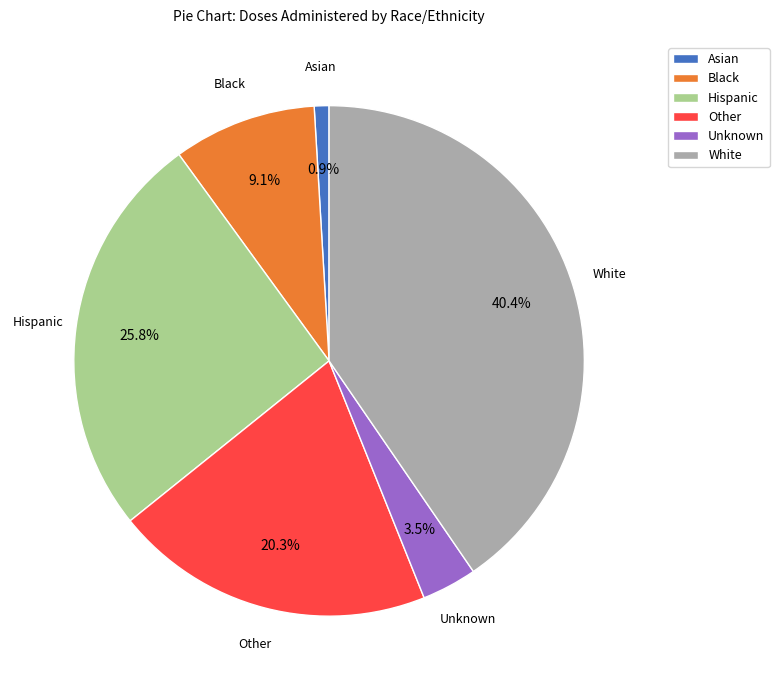

Is there a majority slice in this chart?

No